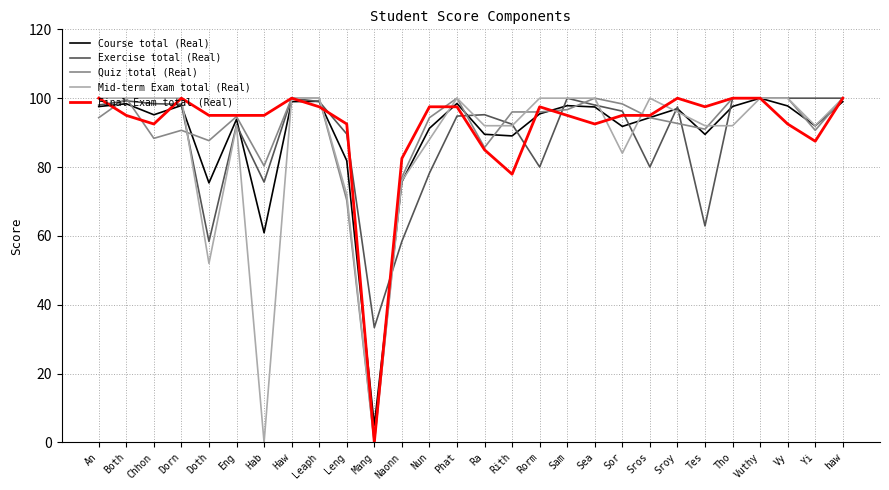

Rank the series by their average value, from lowest to highest.

Mid-term Exam total (Real), Exercise total (Real), Course total (Real), Quiz total (Real), Final Exam total (Real)